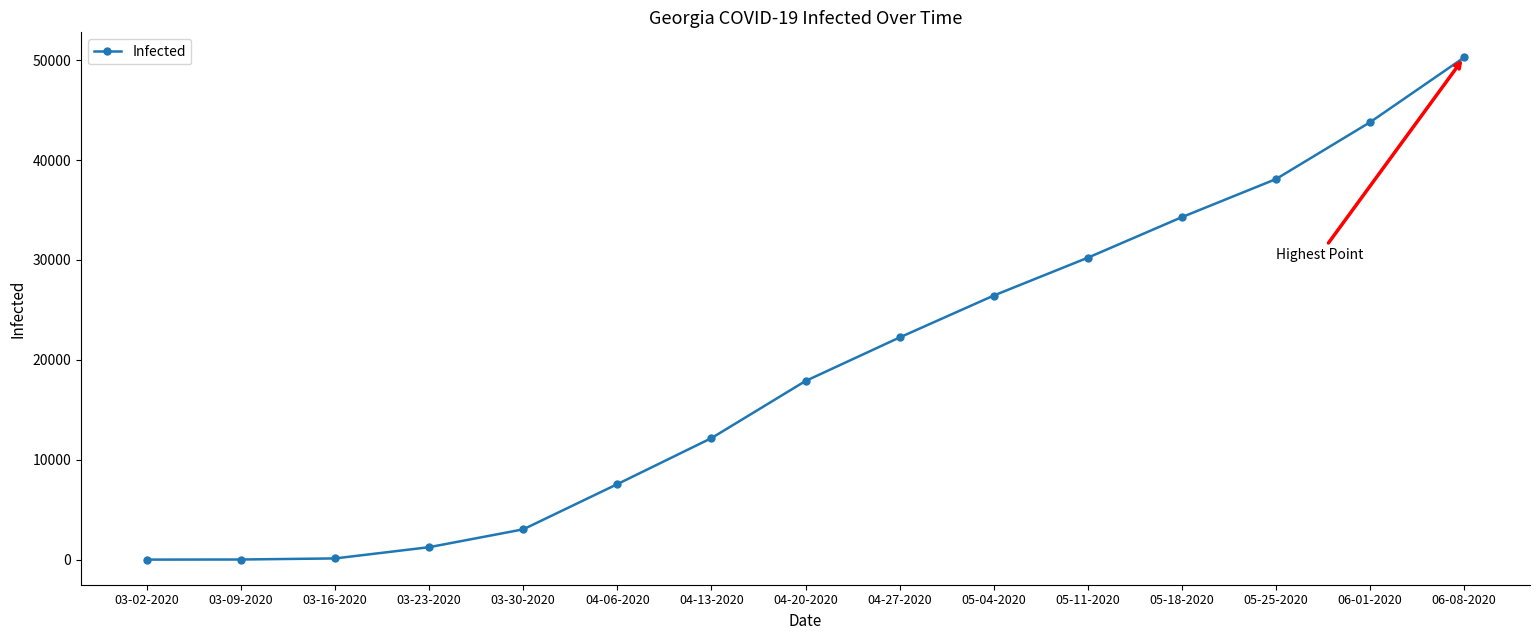

True or false: there are more than 2 points higher than both neighbors.

False